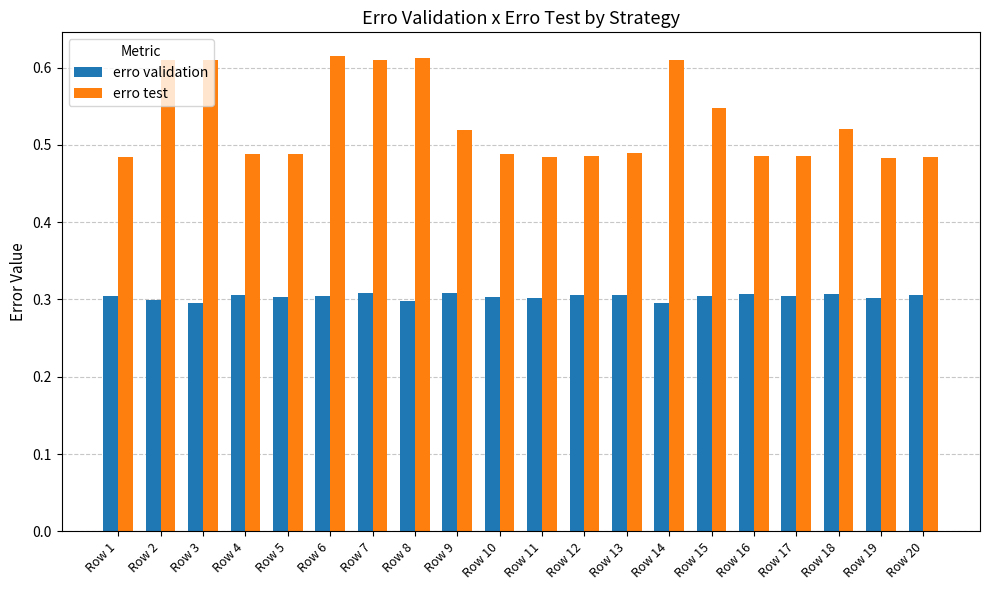

Is the value of erro test at Row 7 greater than the value of erro validation at Row 5?

Yes